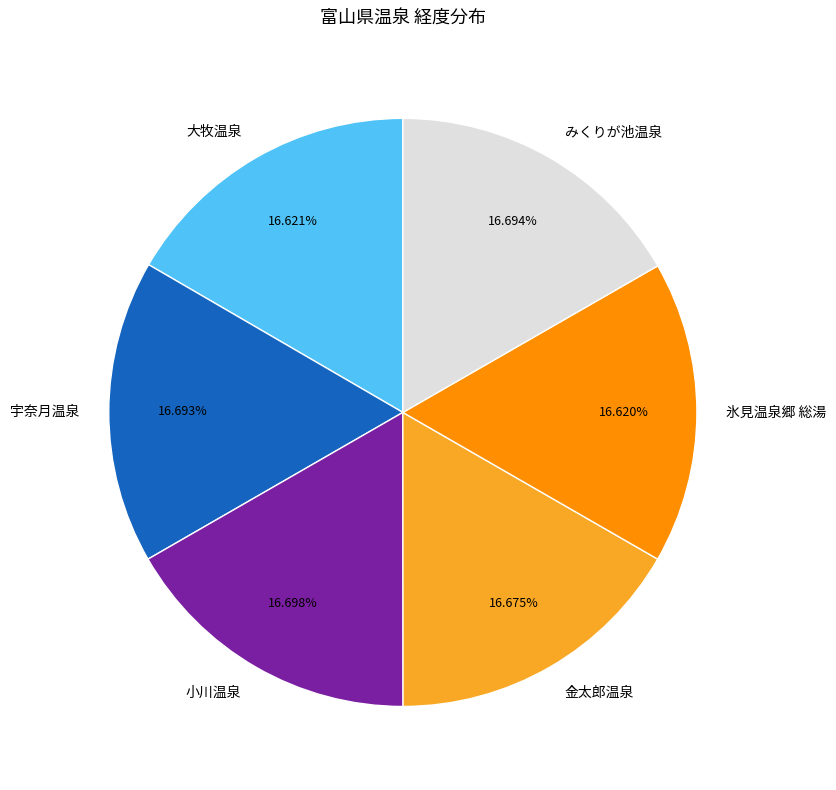

Is there a majority slice in this chart?

No